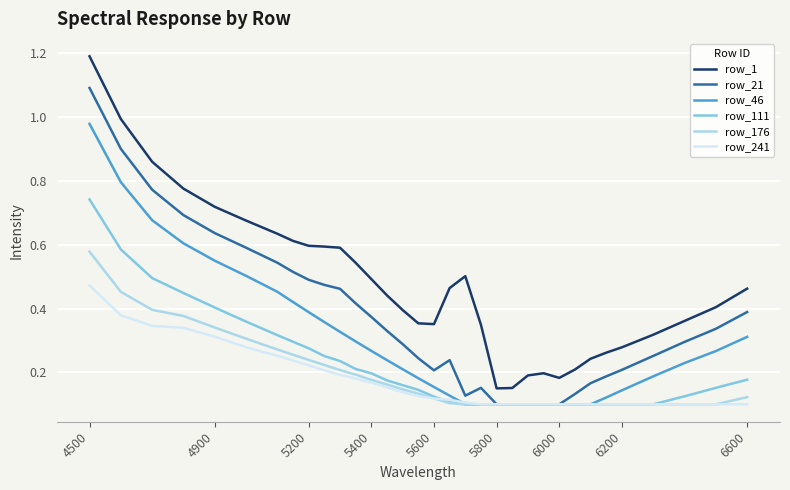

Which series has the largest range (max minus min)?

row_1